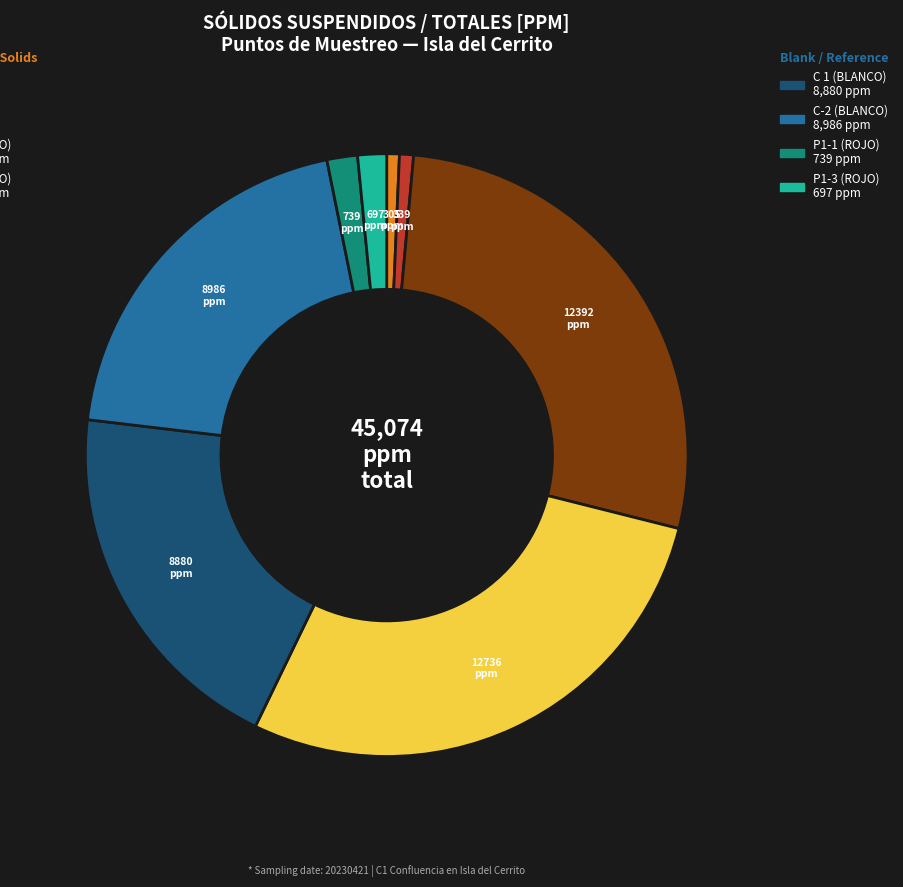

Does any single category account for the majority?

No